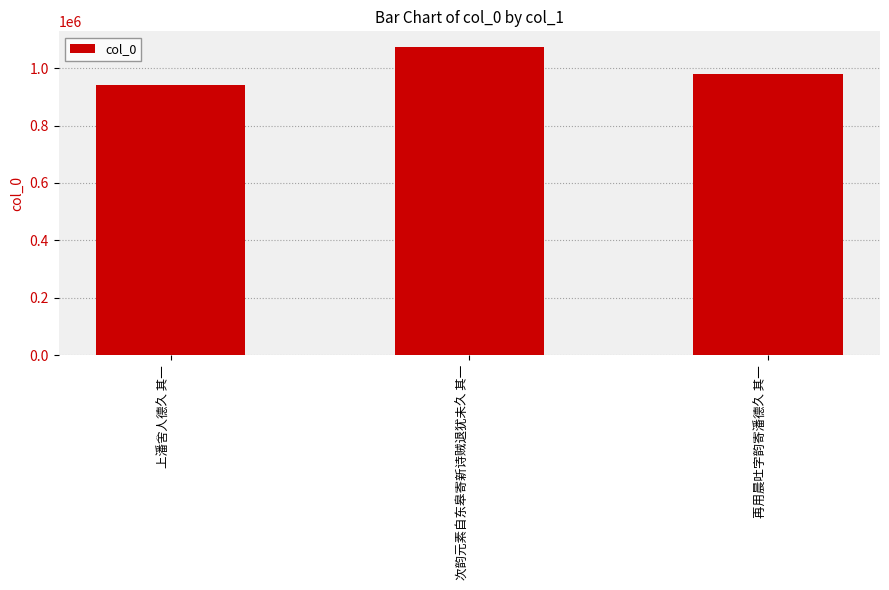

At which label does the data first exceed 978456?

次韵元素自东皋寄新诗贼退犹未久 其一